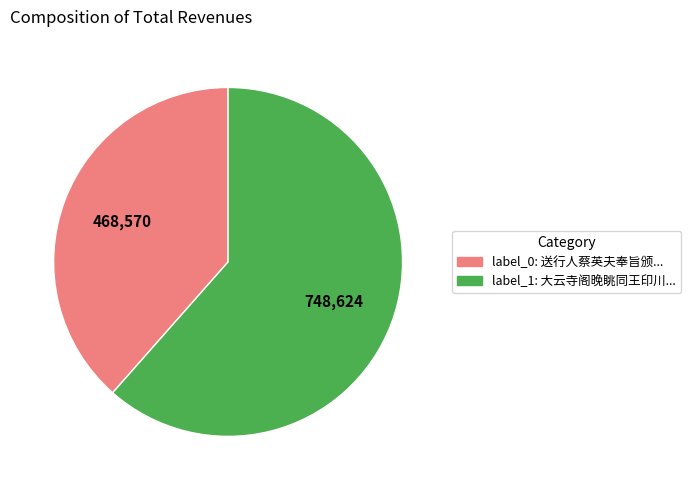

Is there a majority slice in this chart?

Yes